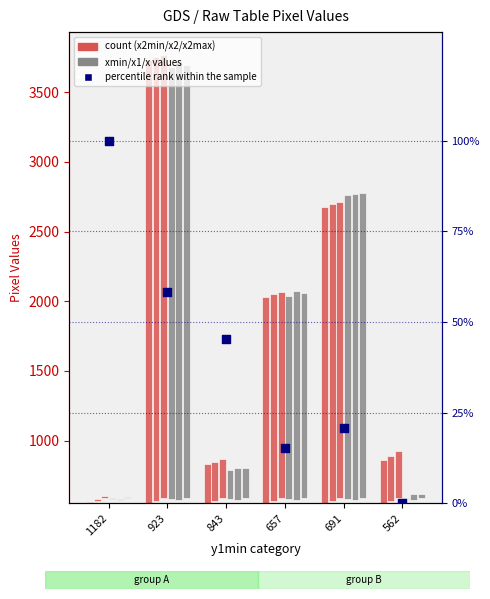

At which category is the sum across all series the highest?

923